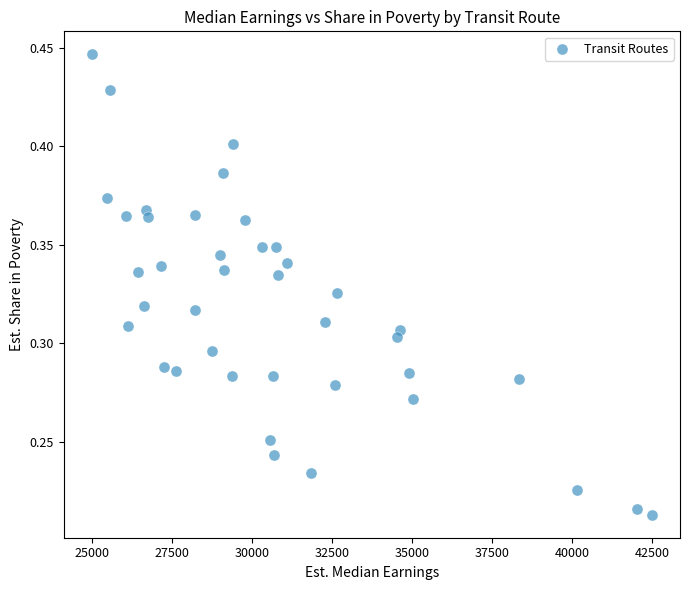

What is the range of X values (max minus min)?

17493.6